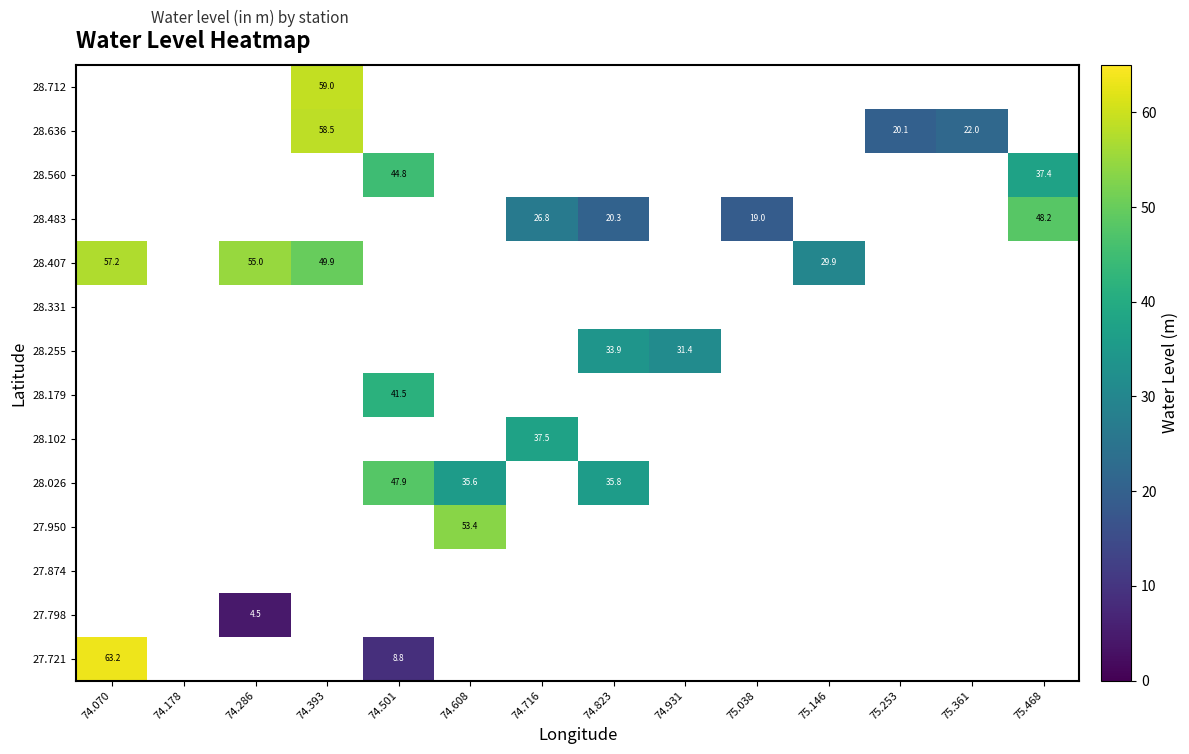

What is the greatest value displayed?

63.2